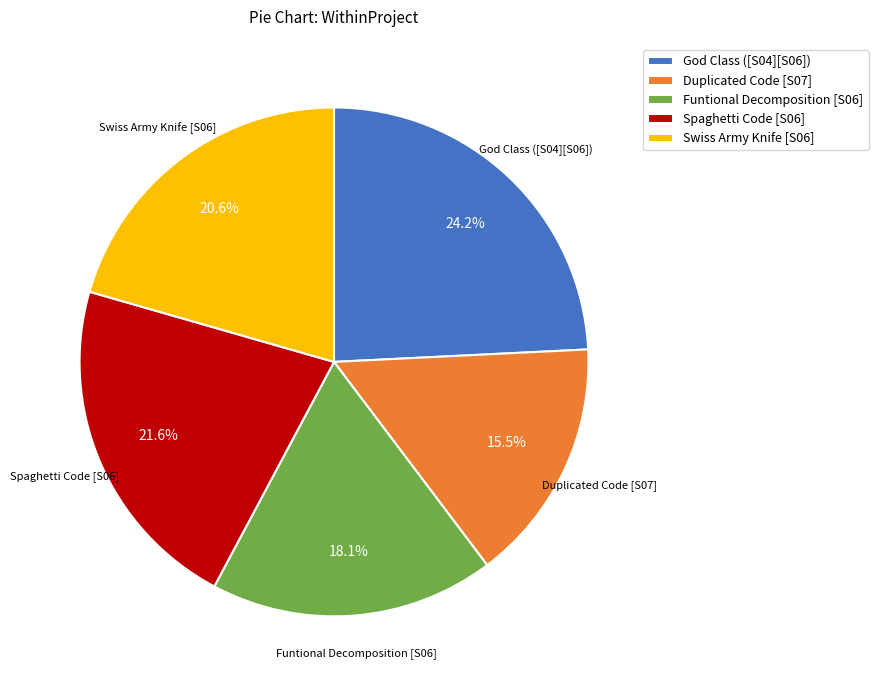

Is it true that Spaghetti Code [S06] is 31% of the pie?

False